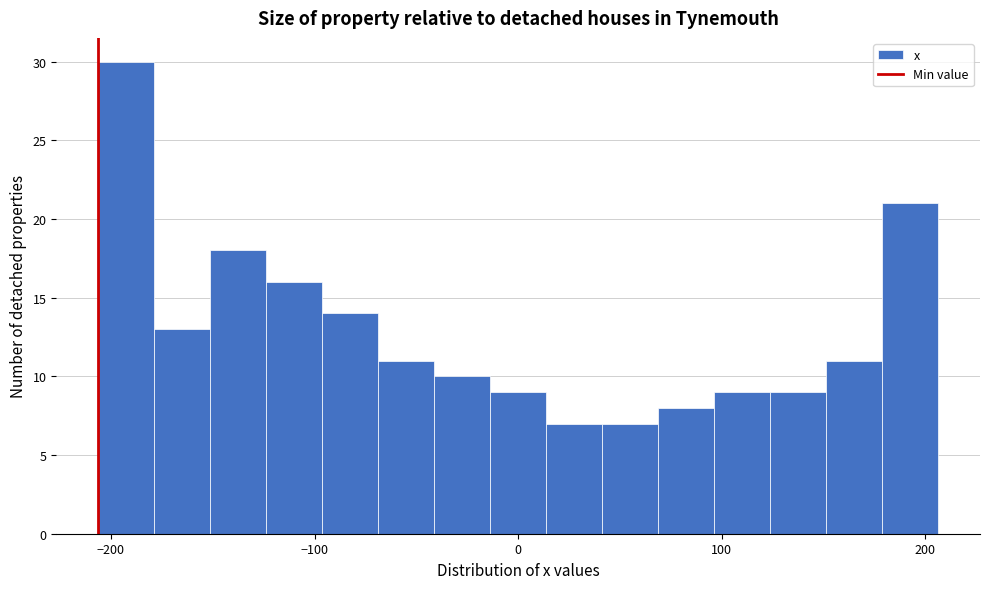

Read against the x-axis, roughly where is the centre of the tallest bar?

-190